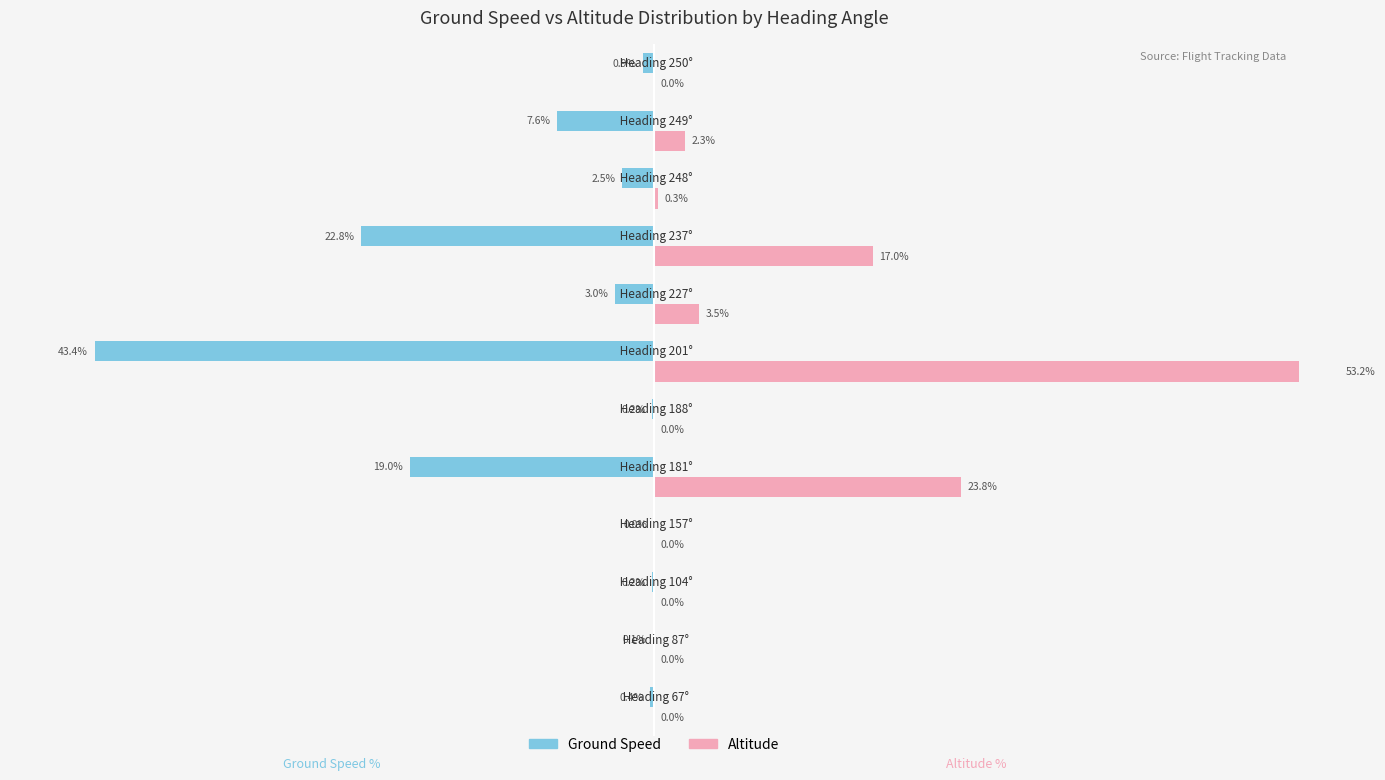

At how many categories does at least one series exceed 26?

1